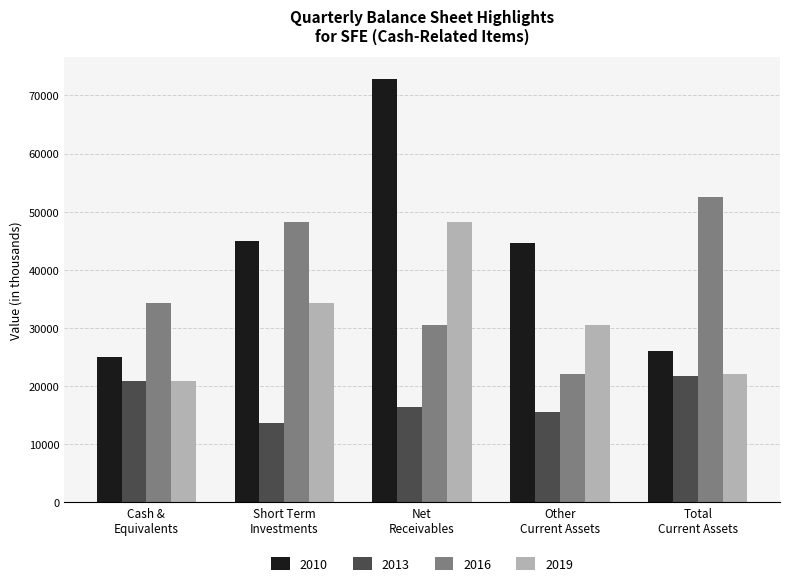

Does the chart contain stacked bars?

No